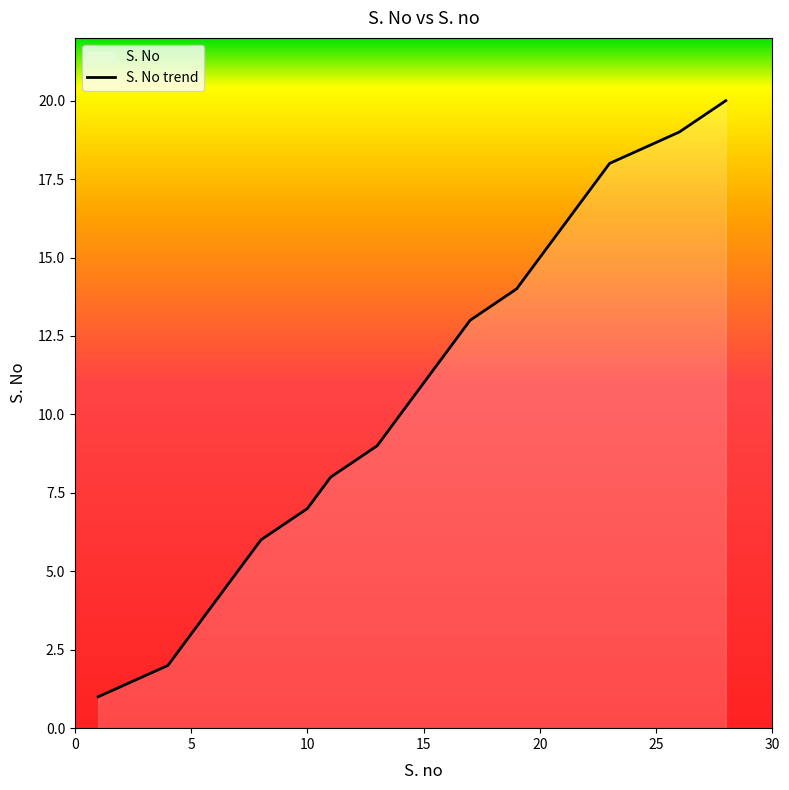

Count the number of data series in this chart.

1